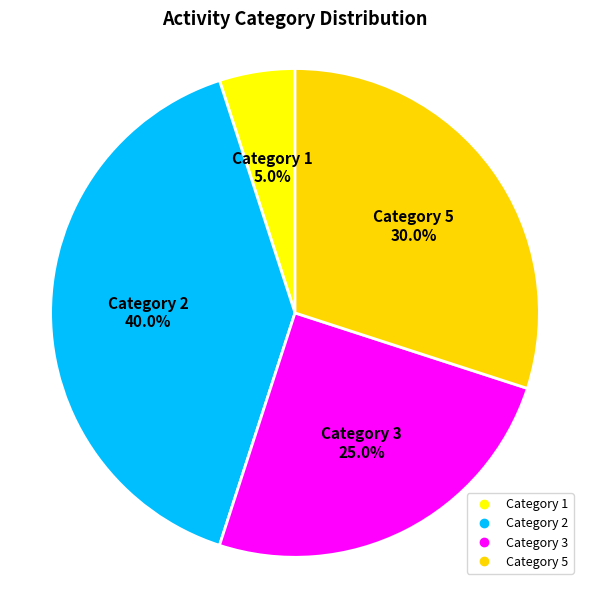

What is the smallest slice in the pie chart?

1